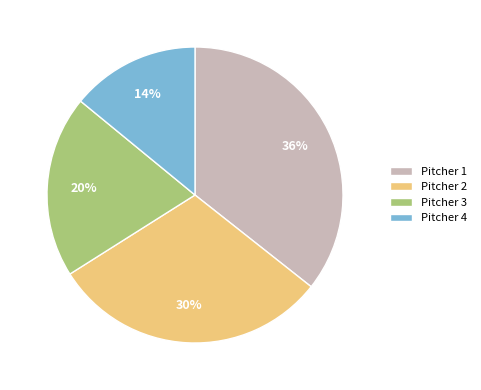

Rank the categories by value from lowest to highest.

Pitcher 4, Pitcher 3, Pitcher 2, Pitcher 1